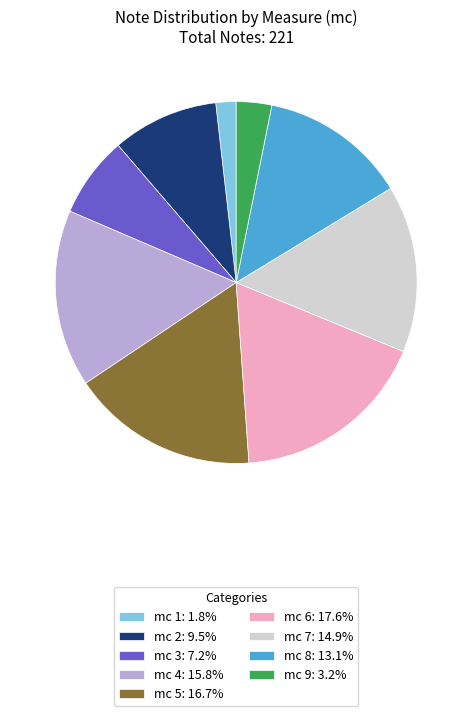

What is the ratio of the value at mc 5: 16.7% to the value at mc 6: 17.6%?

0.9